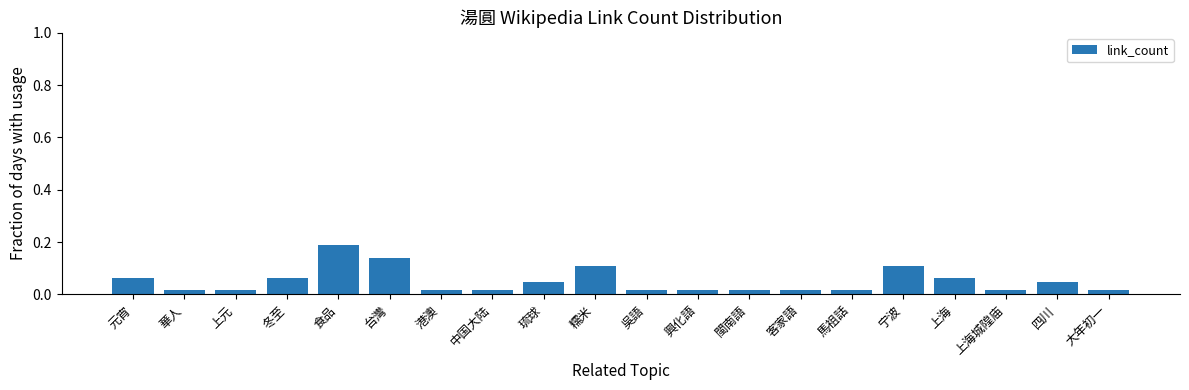

The value at 冬至 is 0.1. True or false?

True